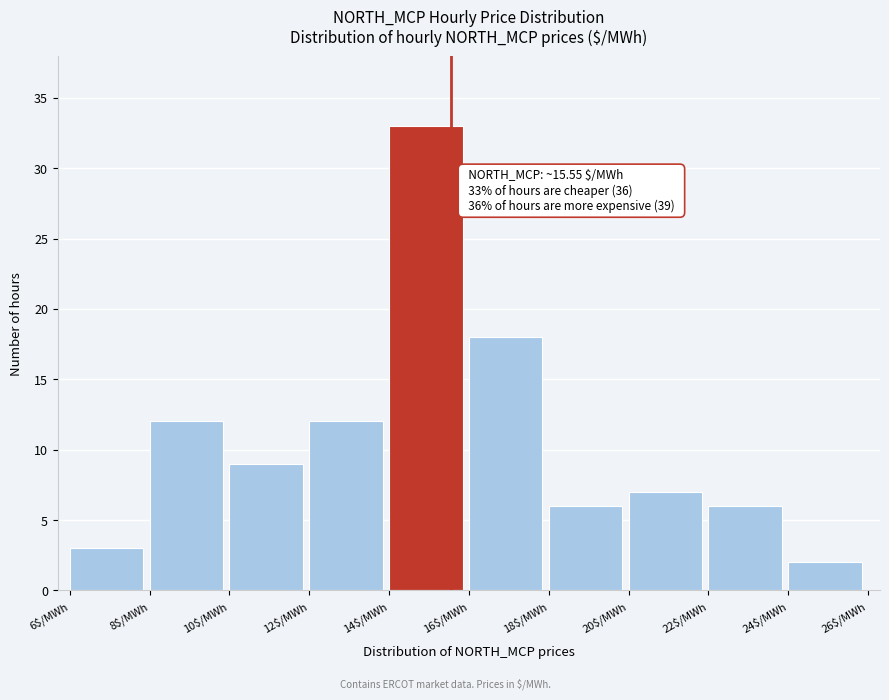

Which range on the x-axis has the tallest bar?

14 to 16